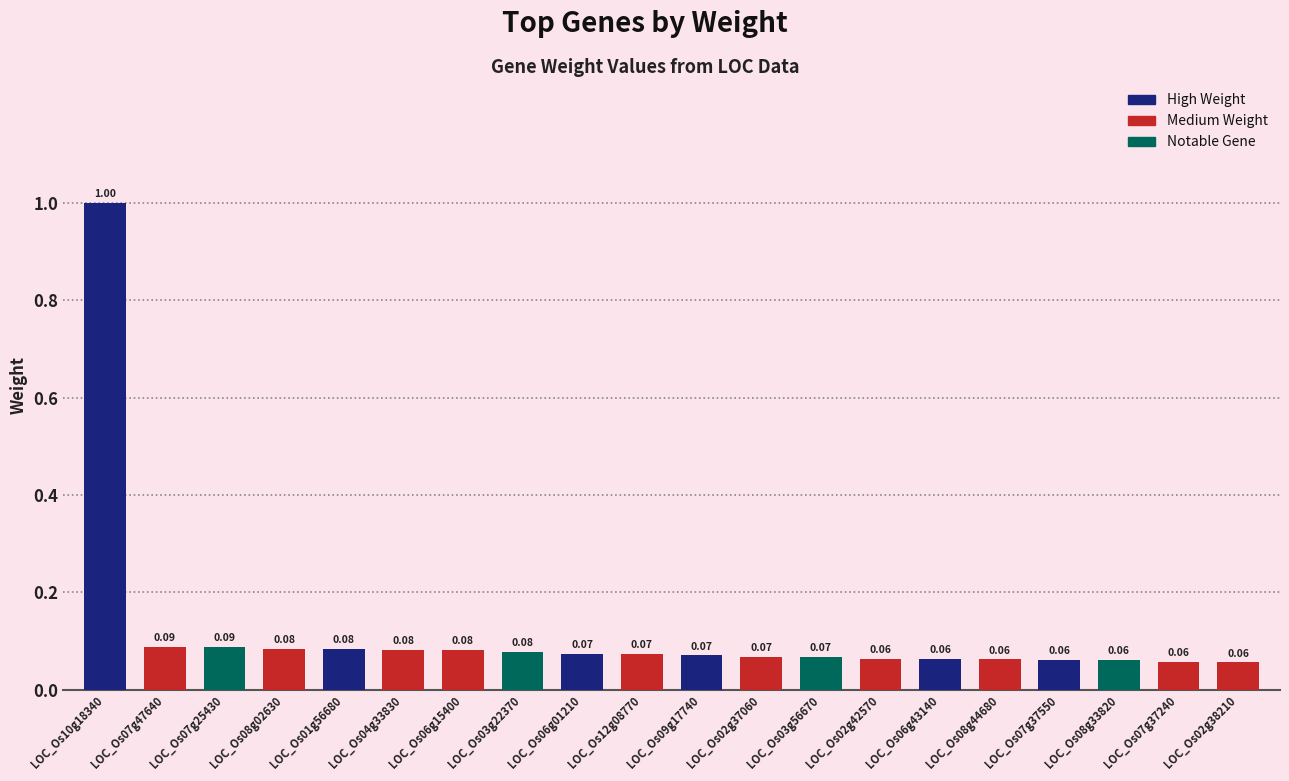

Between LOC_Os07g47640 and LOC_Os01g56680, which is larger?

LOC_Os07g47640